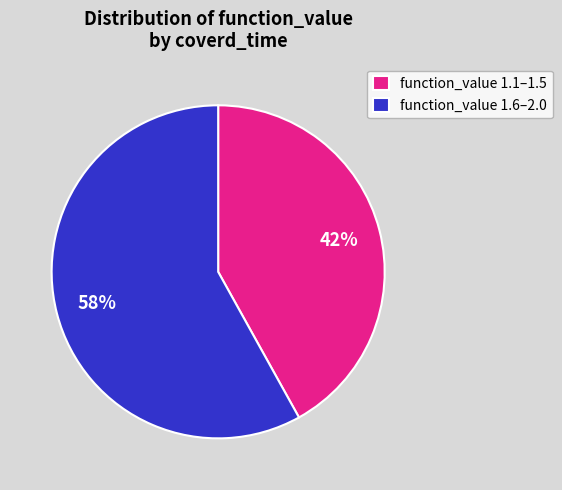

Do function_value 1.6–2.0 and function_value 1.1–1.5 together represent more than half of the pie?

Yes